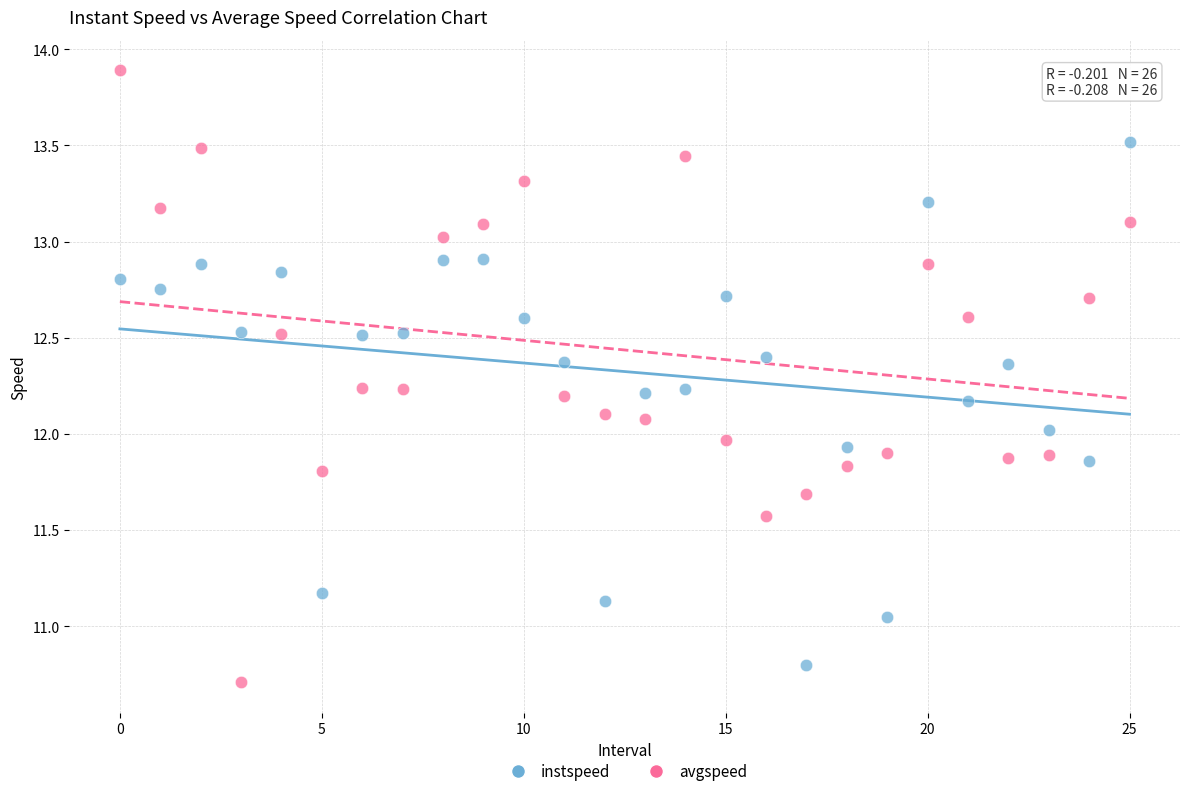

Which series reaches the maximum Y coordinate?

avgspeed